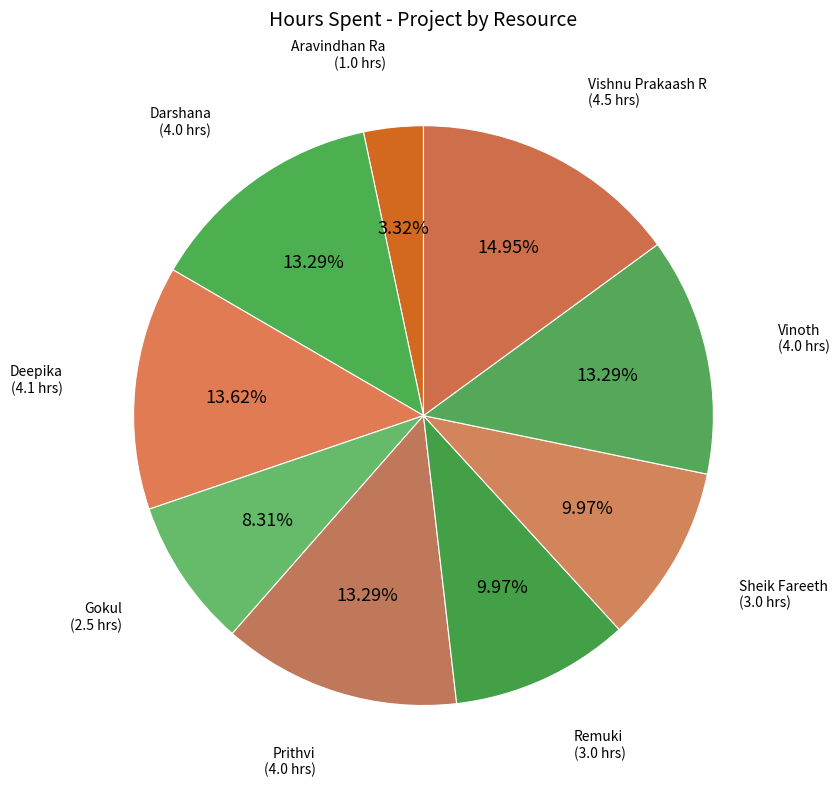

How many slices are in this pie chart?

9